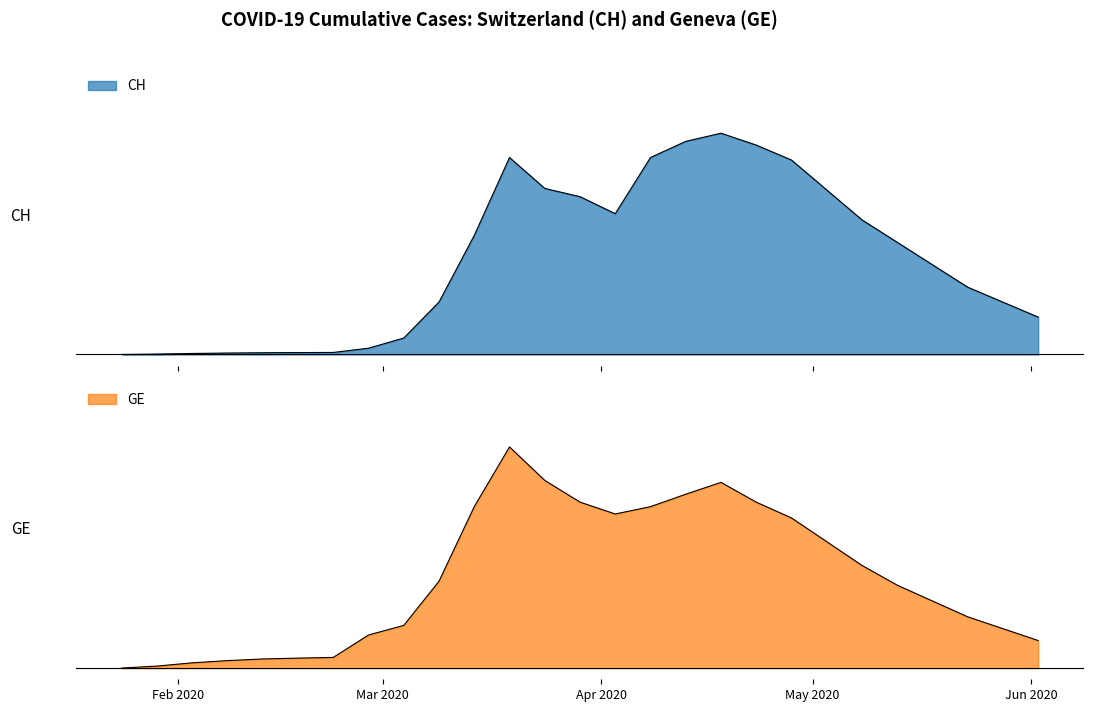

What value does the CH series have at 2020-04-13?

1.0